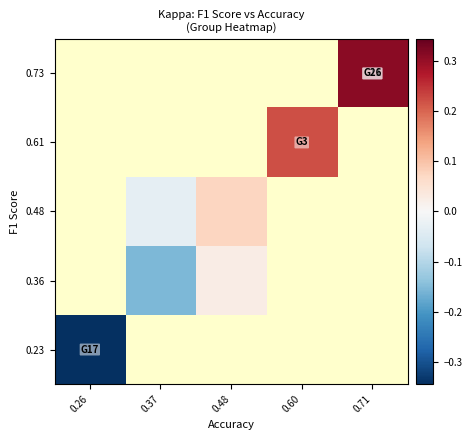

What is the smallest value displayed?

-0.3